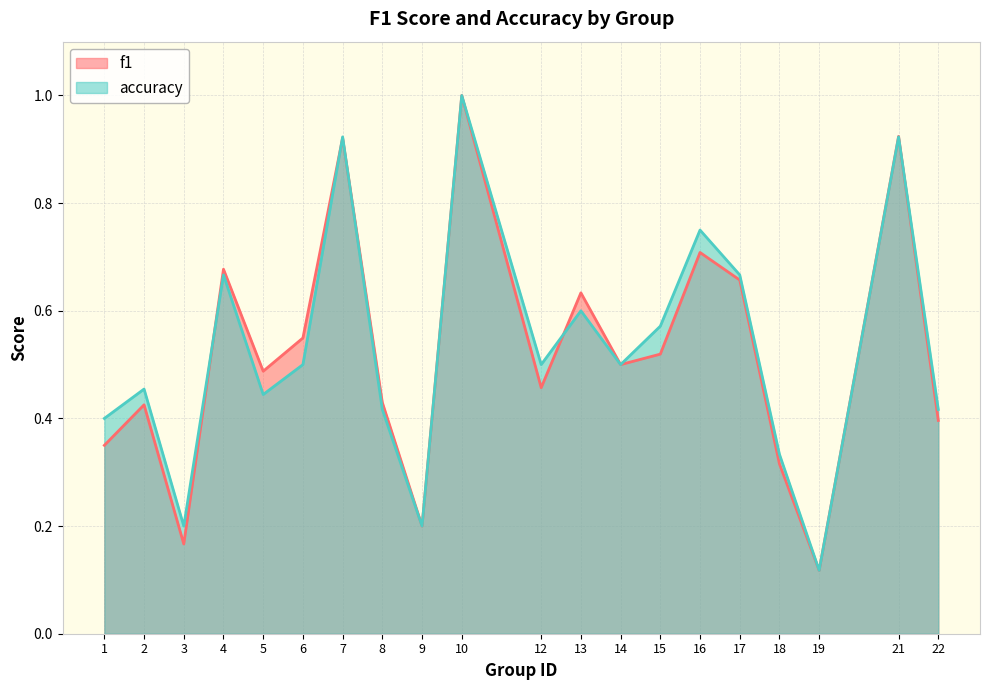

What is the approximate value of f1 at 8?

0.4